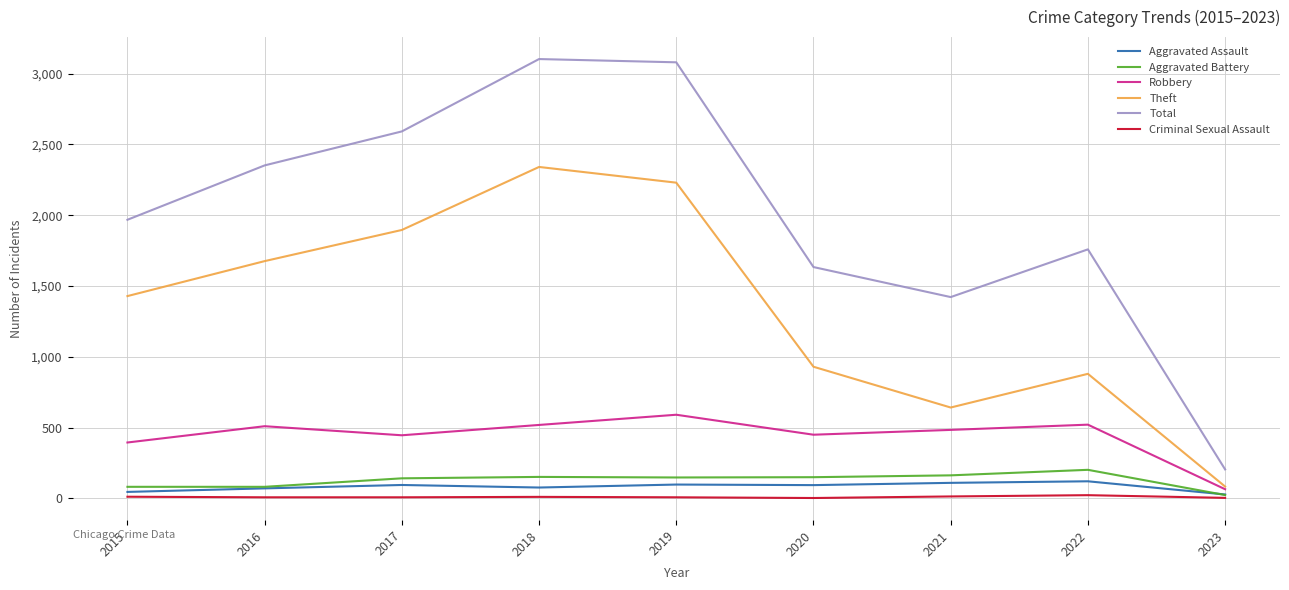

What is the total value across all series at 2015?

3932